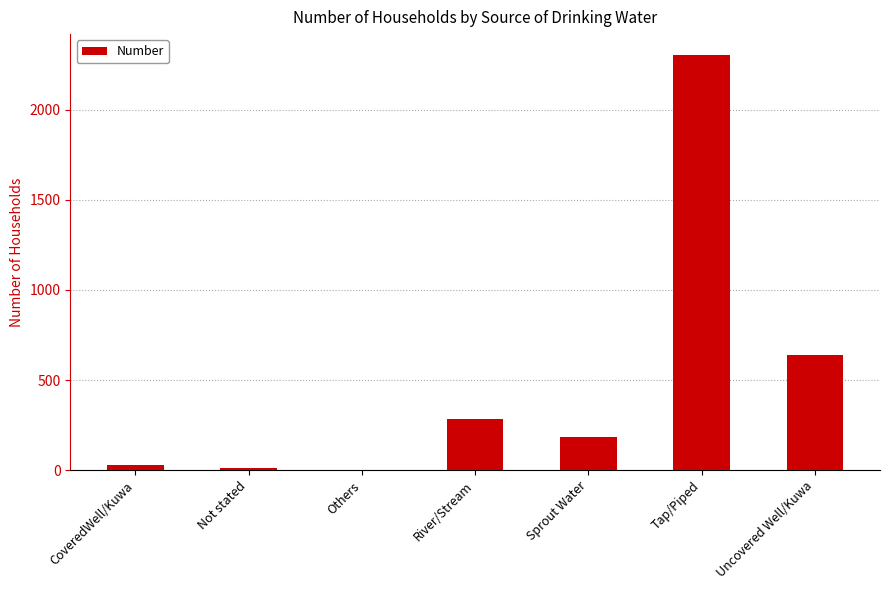

What is the sum of all values?

3455